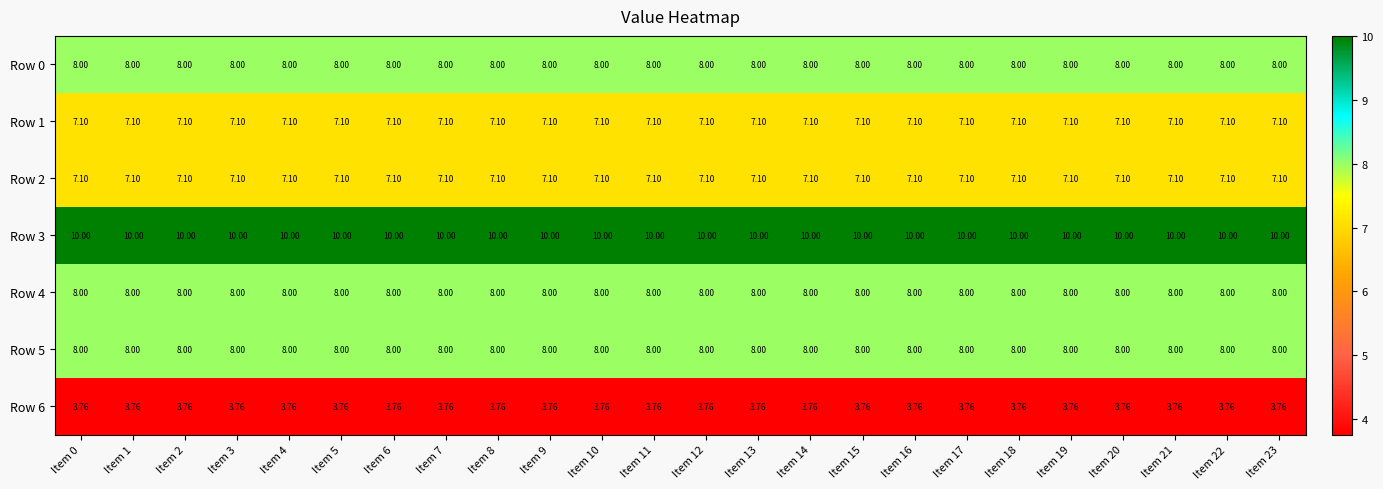

Is the value of Row 1 at Item 22 greater than the value of Row 4 at Item 19?

No